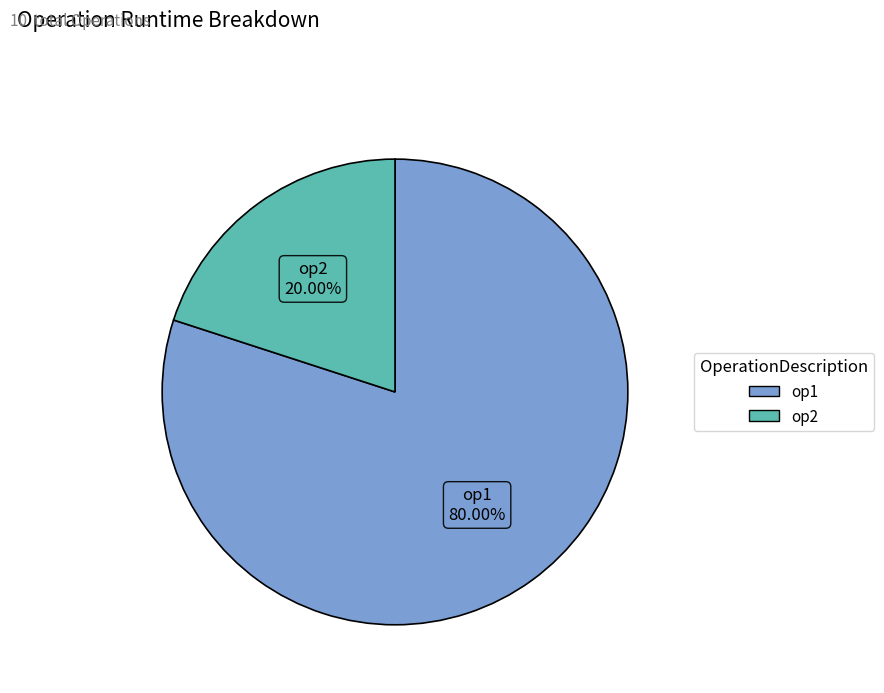

Is it true that op1 is 95% of the pie?

False